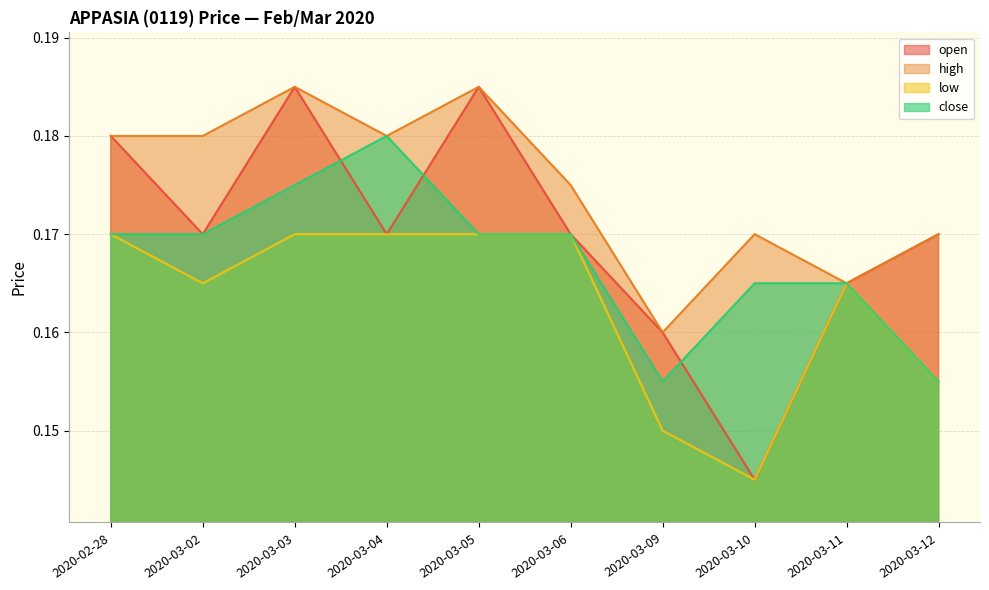

Which series has the largest range (max minus min)?

open